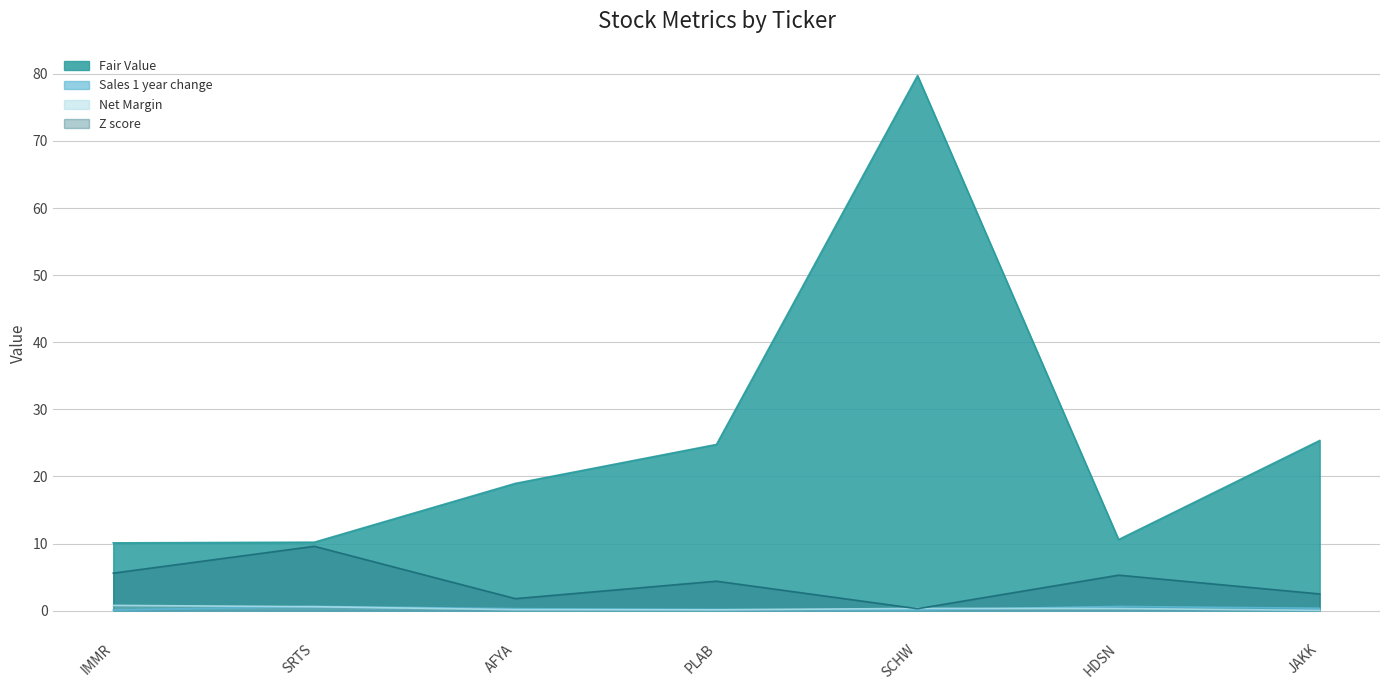

How many categories are shown in the chart?

7